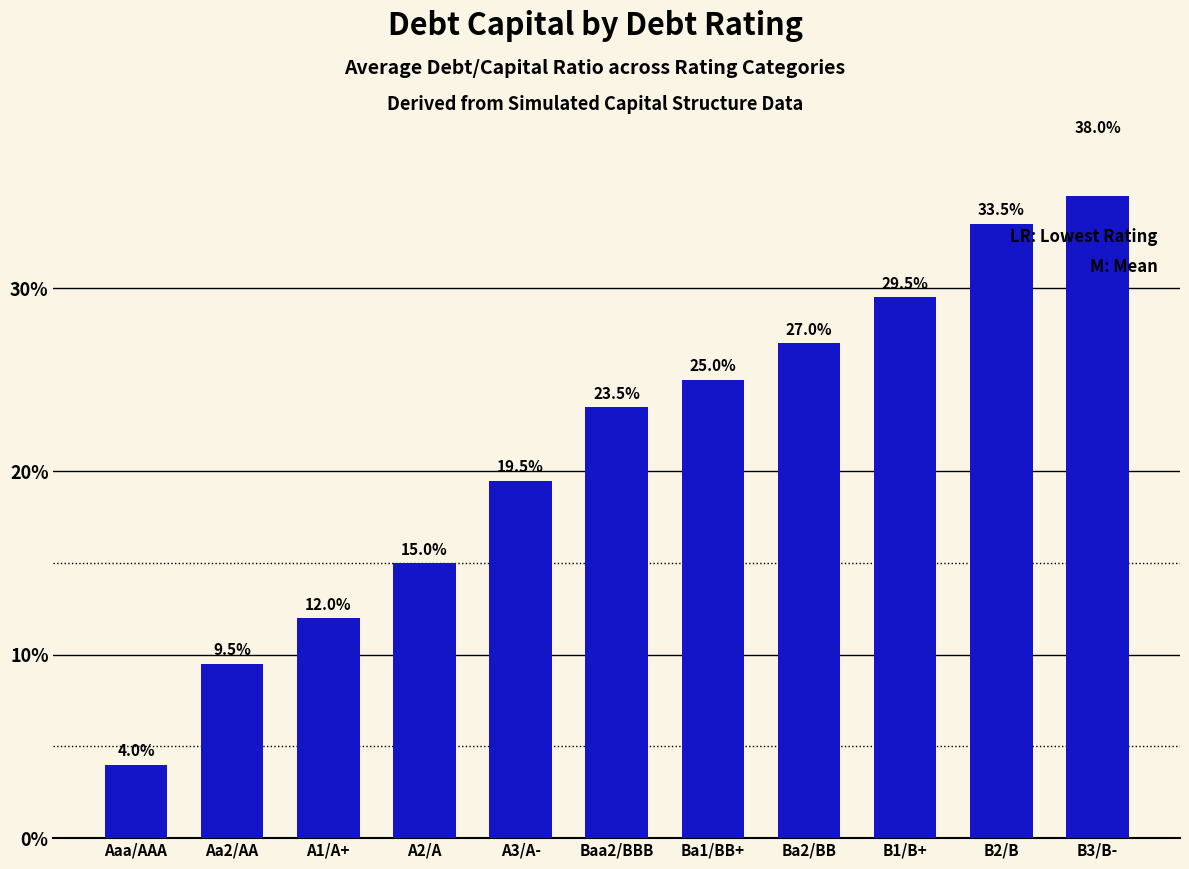

What is the difference between the maximum and minimum values?

34.0